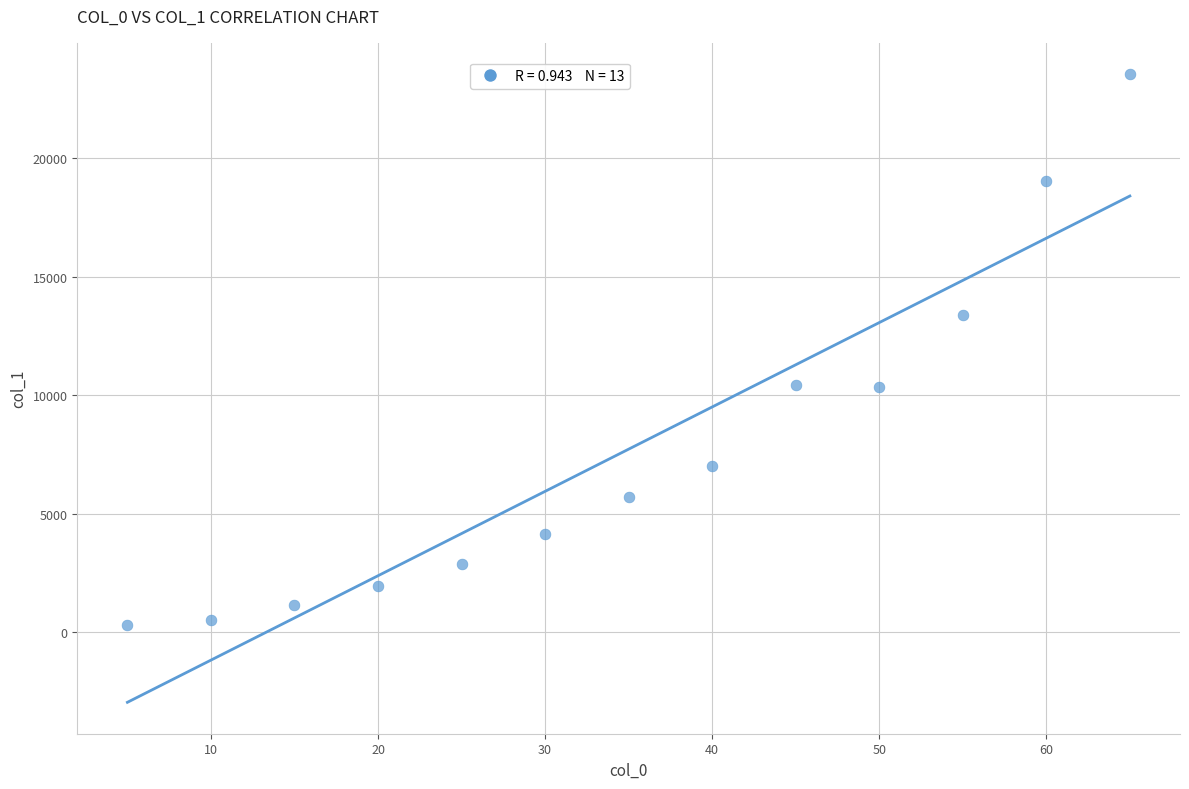

What is the range of X values (max minus min)?

60.0